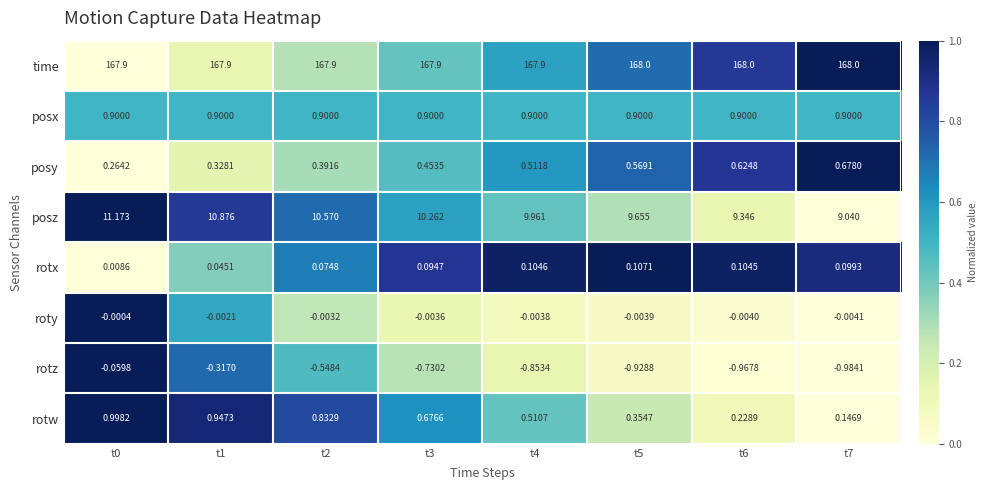

At how many categories does at least one series exceed 0?

8